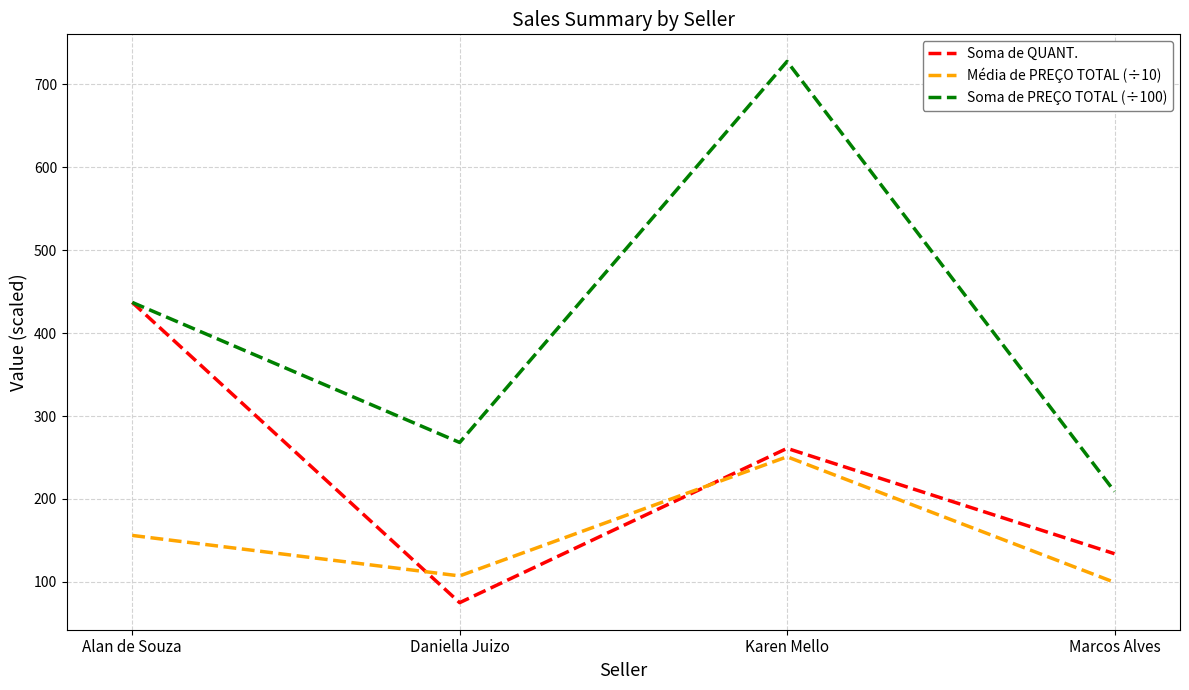

What is the difference between the maximum and minimum values in the Média de PREÇO TOTAL (÷10) series?

151.3